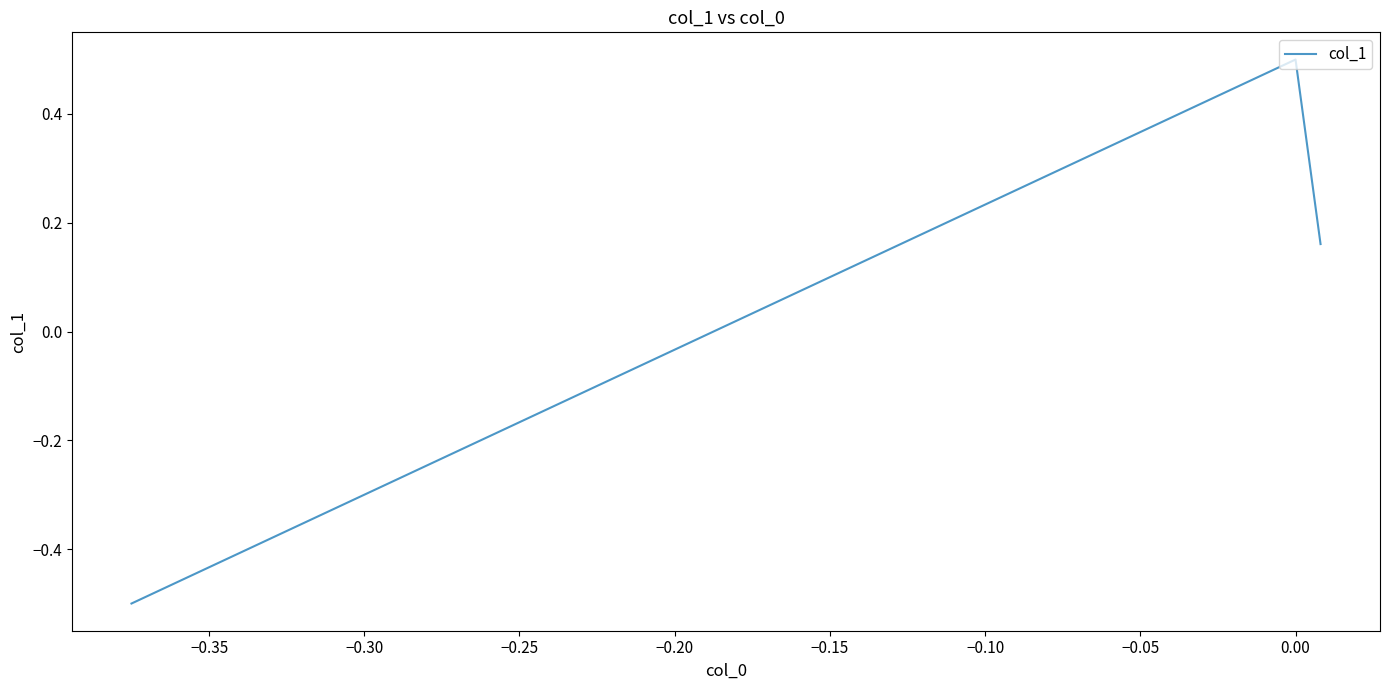

Count the values in the range 0 to 1.

2